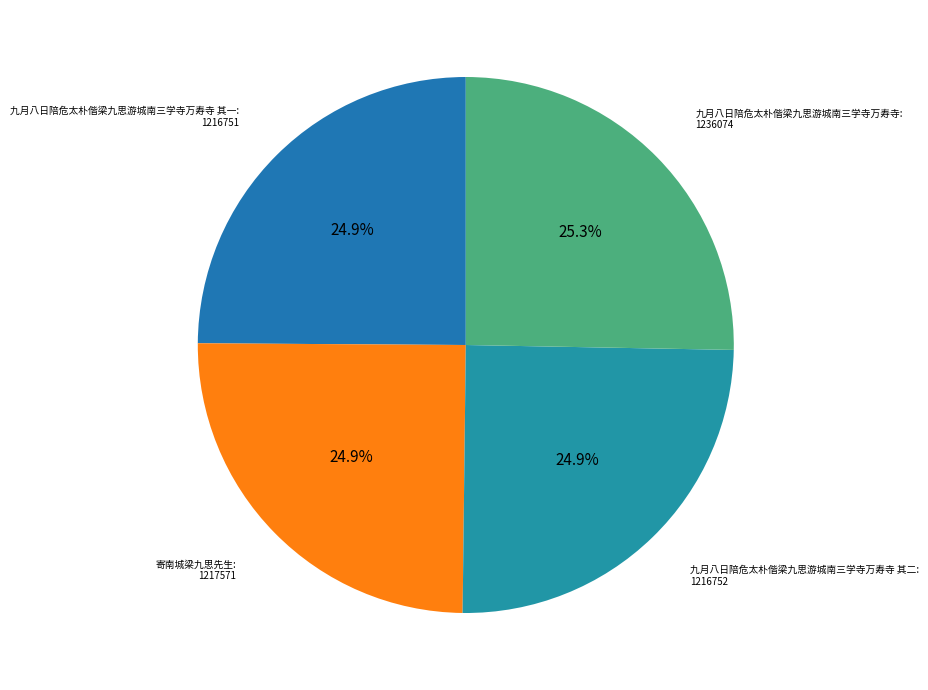

Count the number of slices in the pie.

4